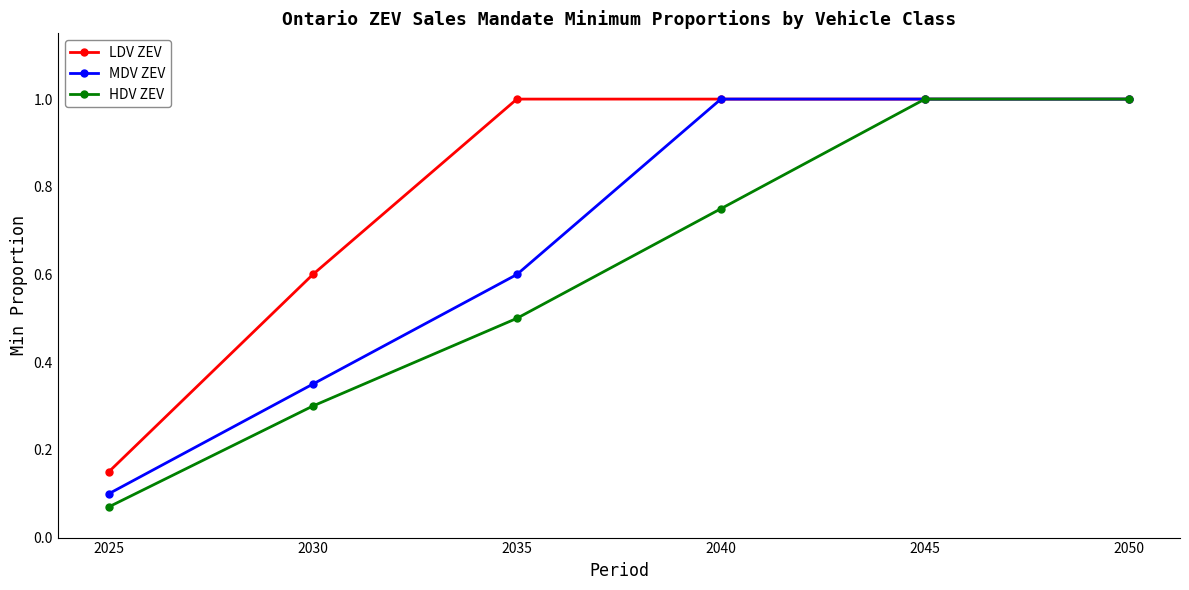

True or false: HDV ZEV has more than 1 points higher than both neighbors.

False